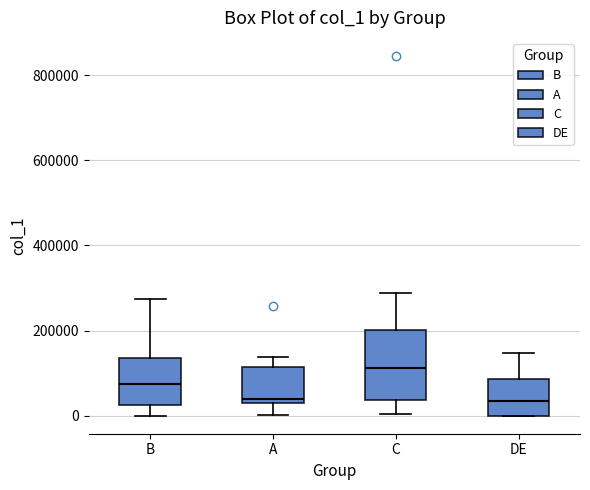

Reading left to right, transcribe this box plot: for each box, give where its median line is, the range the box spans, and where its two whiskers end, as read against the y-axis. The values are not printed on the chart, so give them approximately, as read against the axis.

B: median 80000, box 20000 to 140000, whiskers 0 to 280000
A: median 40000, box 20000 to 120000, whiskers 0 to 140000
C: median 120000, box 40000 to 200000, whiskers 0 to 280000
DE: median 40000, box 0 to 80000, whiskers 0 to 140000